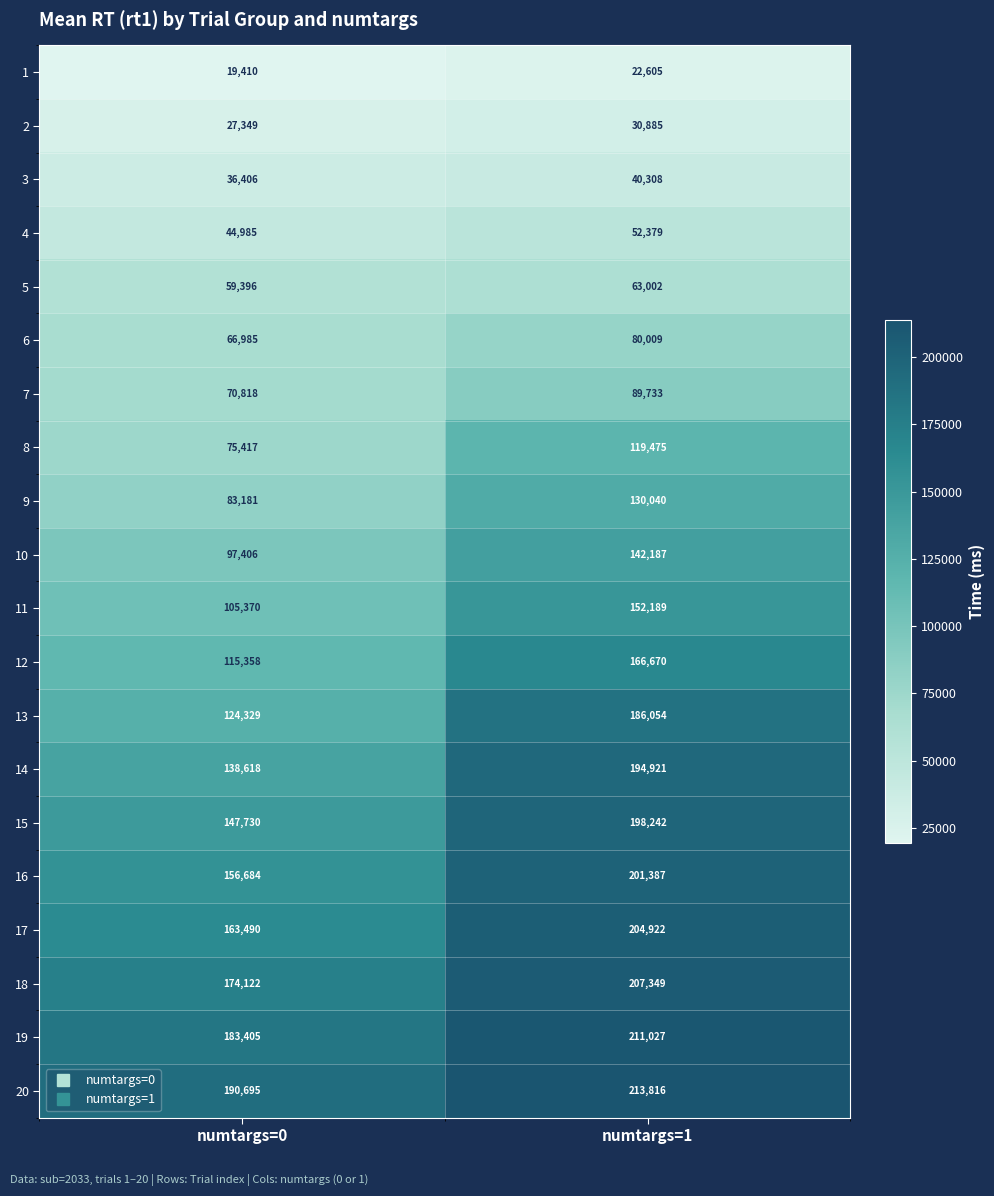

Which series changed the most between numtargs=0 and numtargs=1?

13